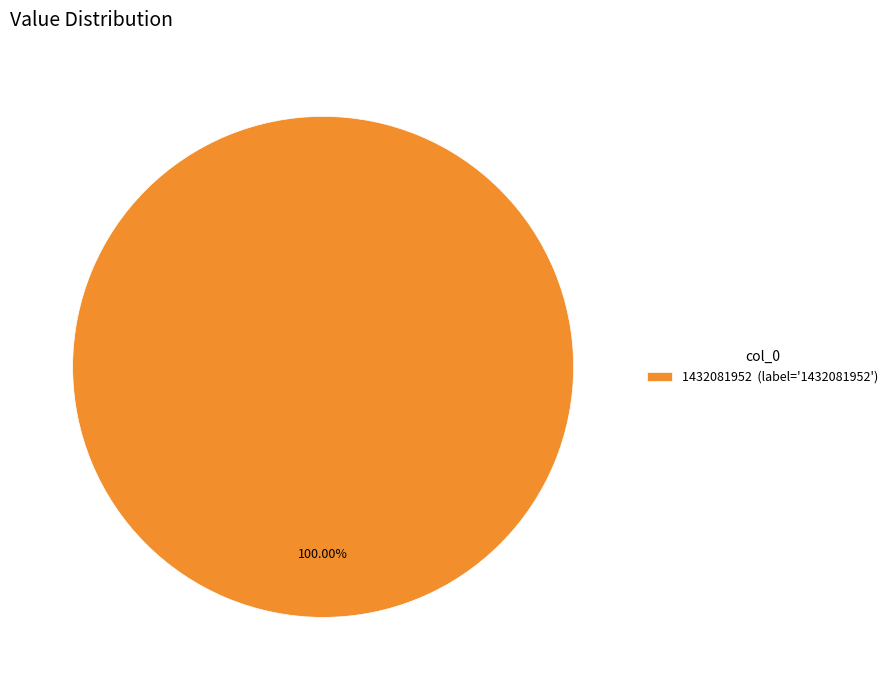

Which slice represents more than half of the pie?

1432081952 (label='1432081952')